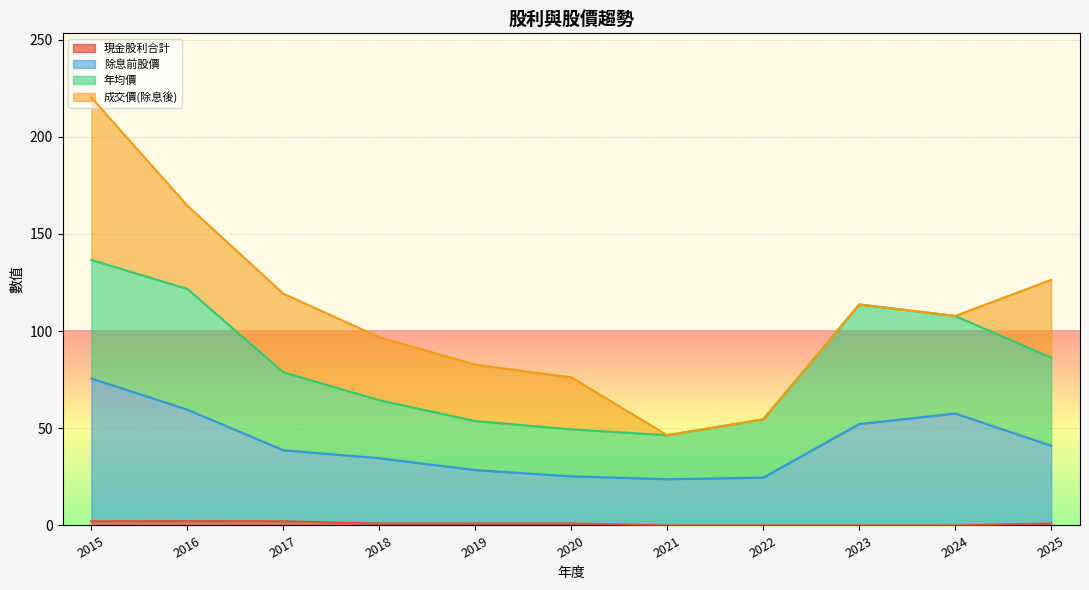

What is the value of the 除息前股價 point at the 5th from the left?

28.5